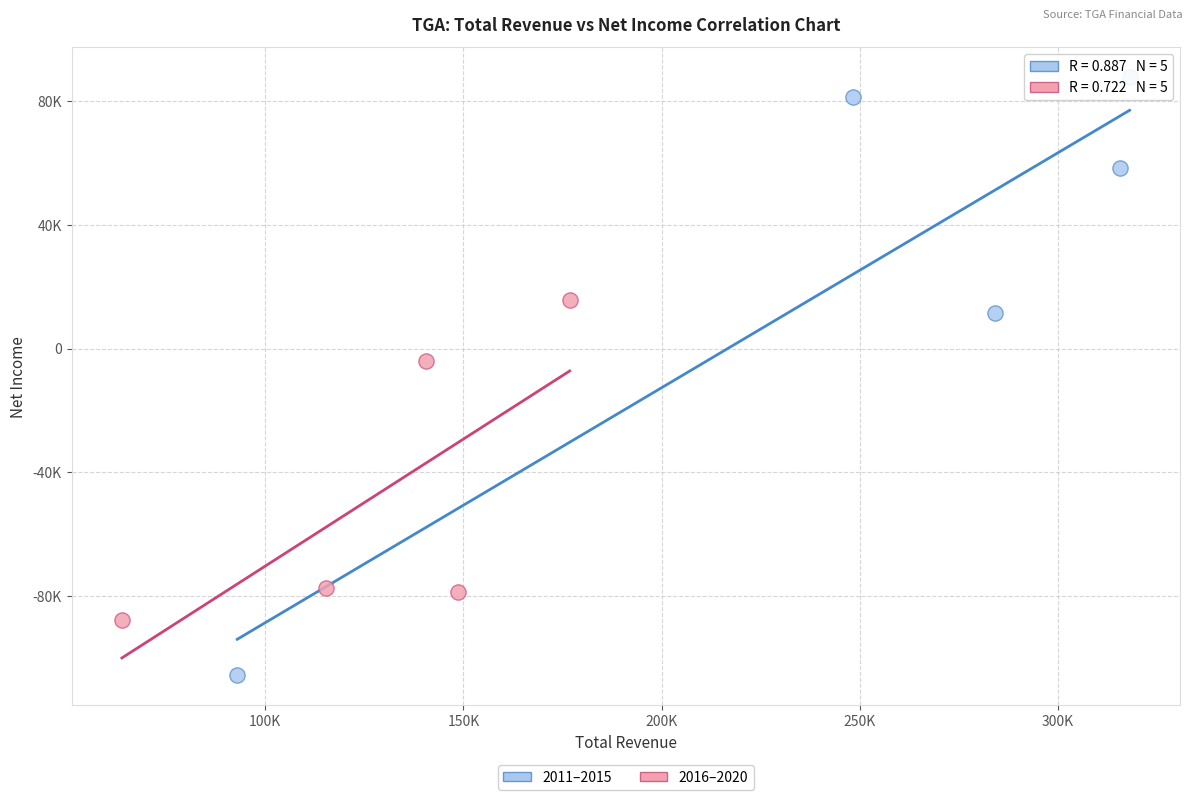

Which series reaches the maximum Y coordinate?

2011–2015